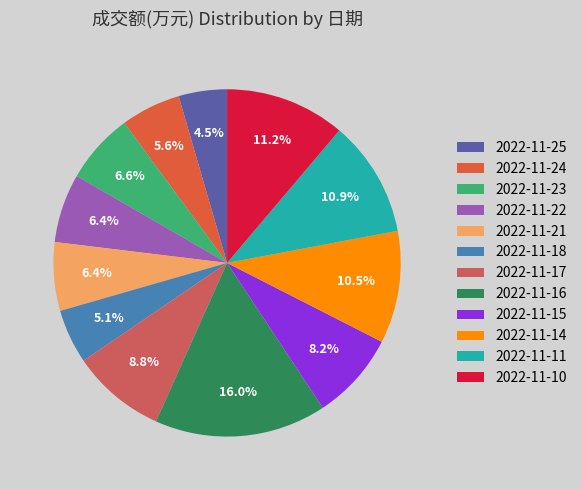

True or false: 2022-11-18 accounts for 19% of the total.

False